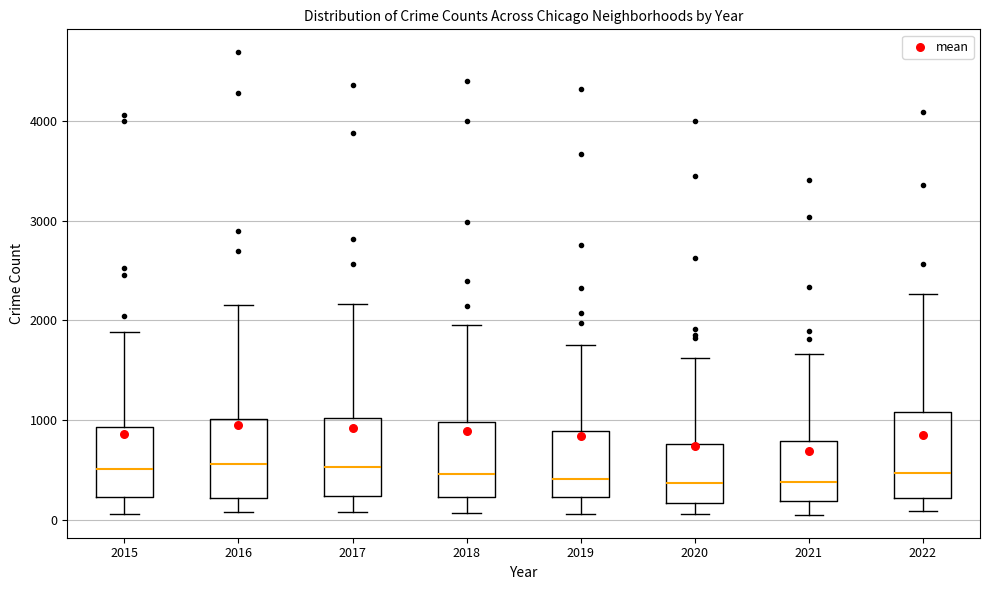

Where is the upper edge of the box at x = 2015 on the y-axis? The values are not printed on the chart, so give them approximately, as read against the axis.

900